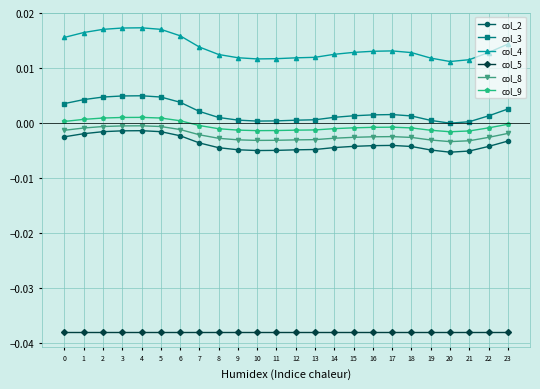

How many values in col_9 are below zero?

17